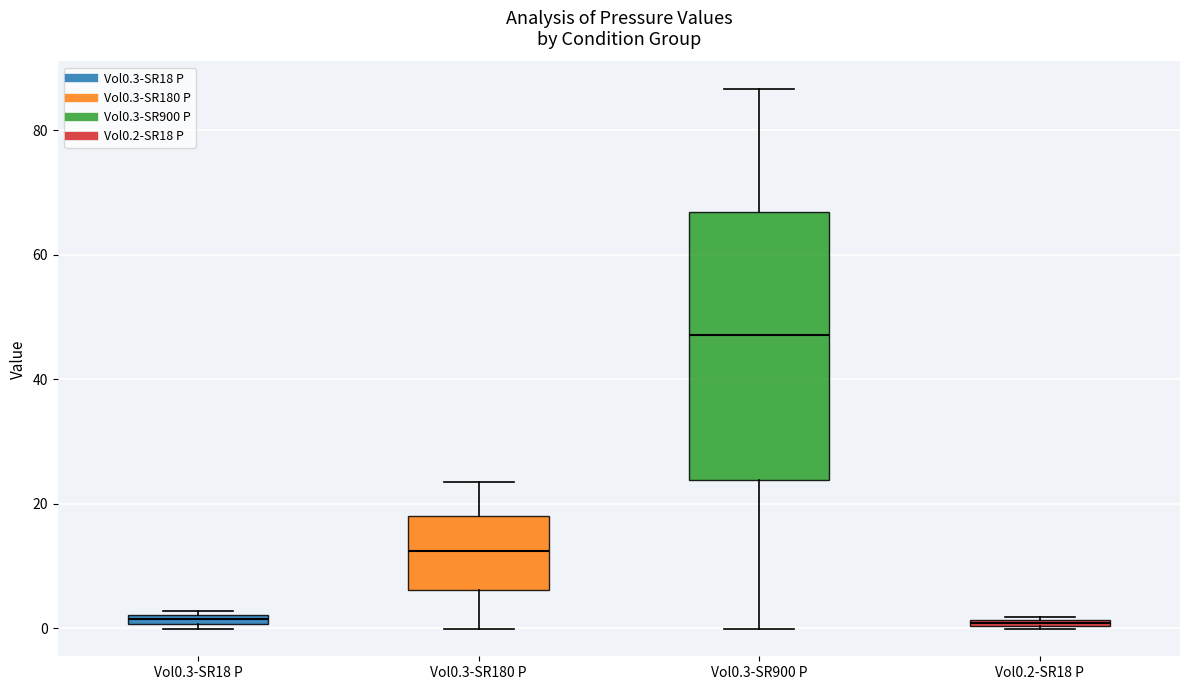

Where is the upper edge of the box for Vol0.3-SR18 P on the y-axis? The values are not printed on the chart, so give them approximately, as read against the axis.

2